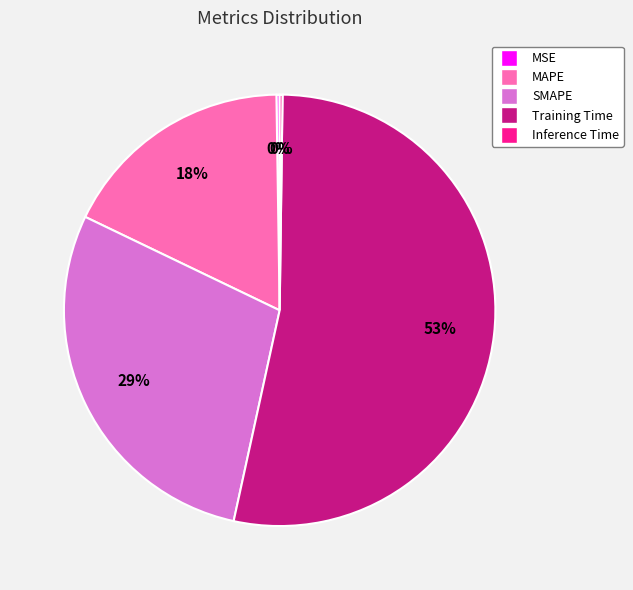

Between MAPE and SMAPE, which is larger?

SMAPE